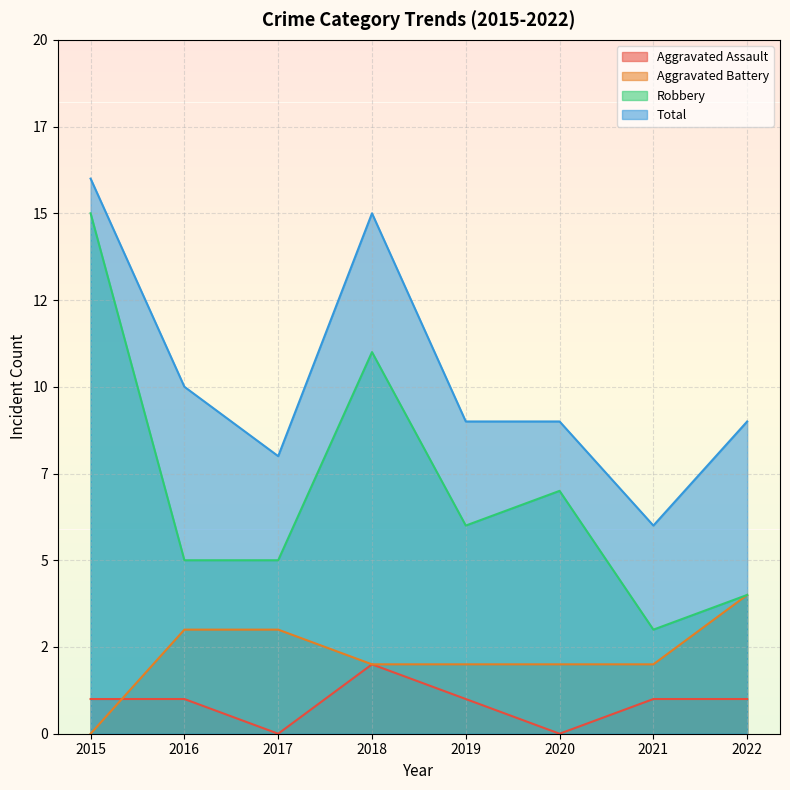

Where does the Robbery series first go above 6?

2015